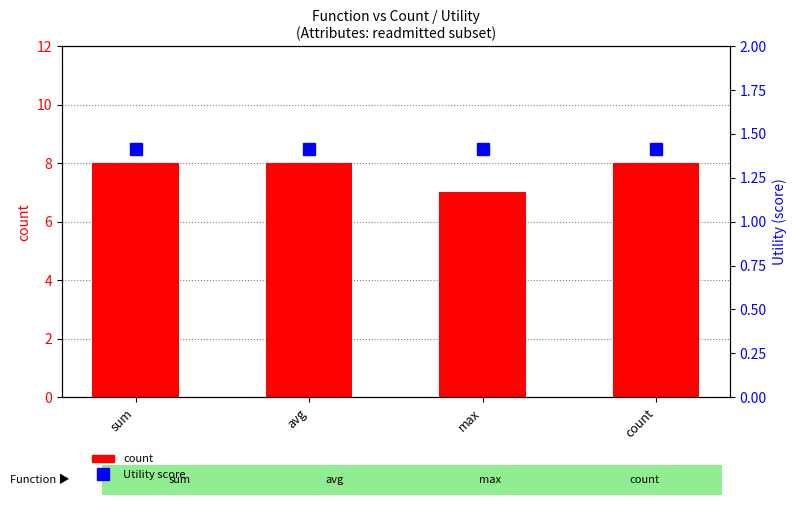

What position from the right is max?

2